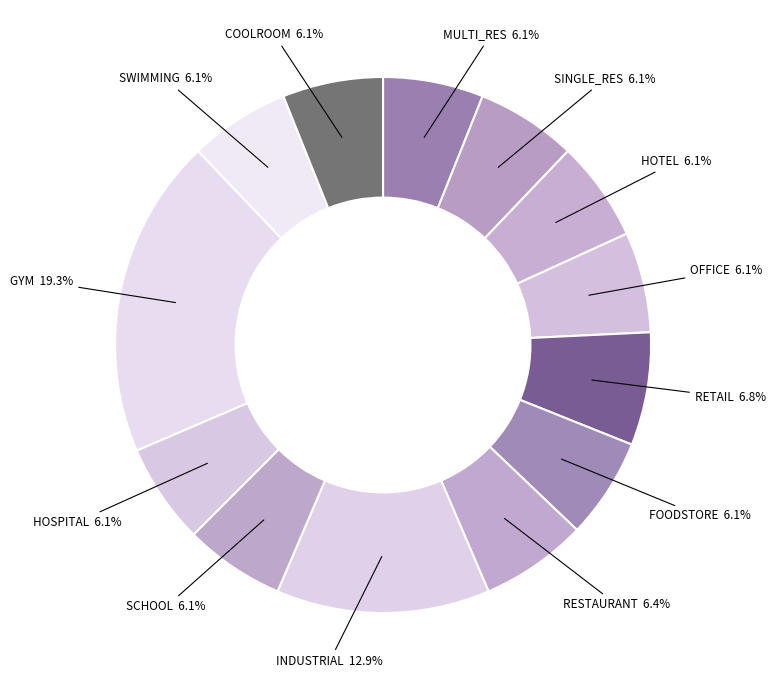

Combined, do GYM and RETAIL account for over 50%?

No